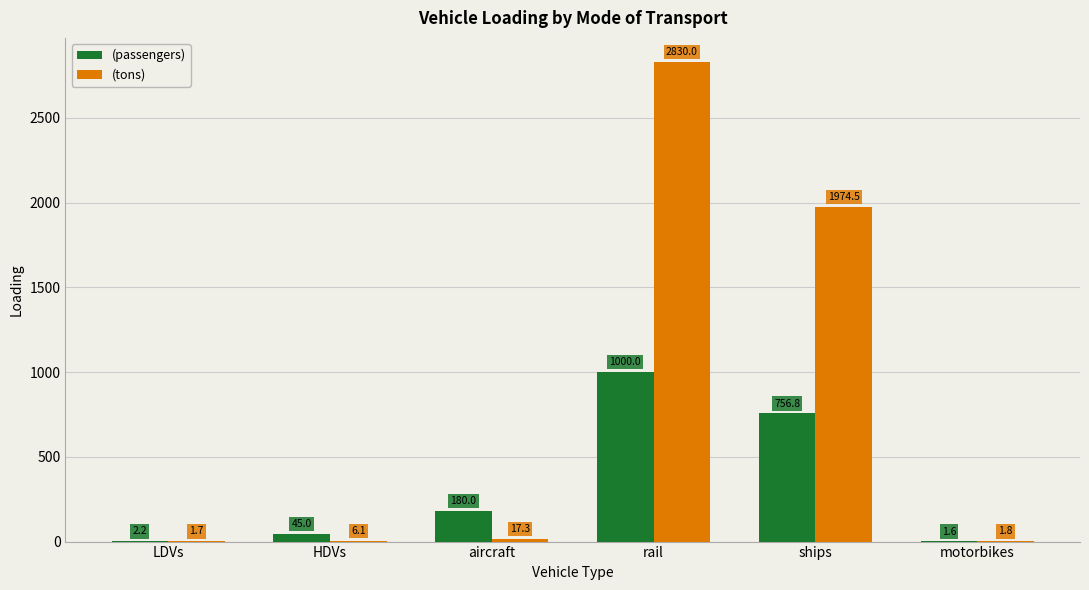

What are all the series names shown in the legend?

(passengers), (tons)